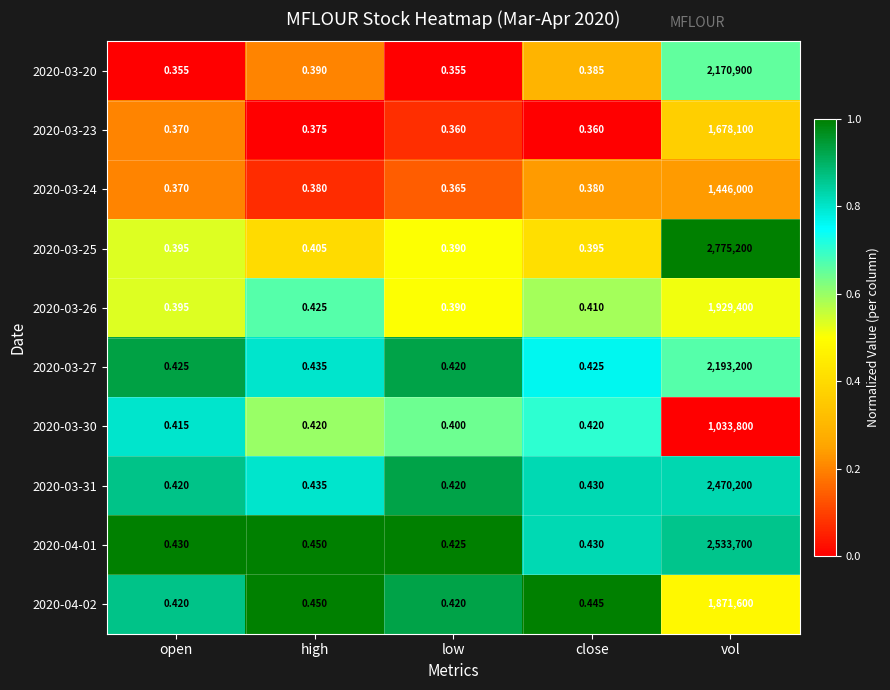

Where is 2020-03-27 nearest to the value 1096600?

high